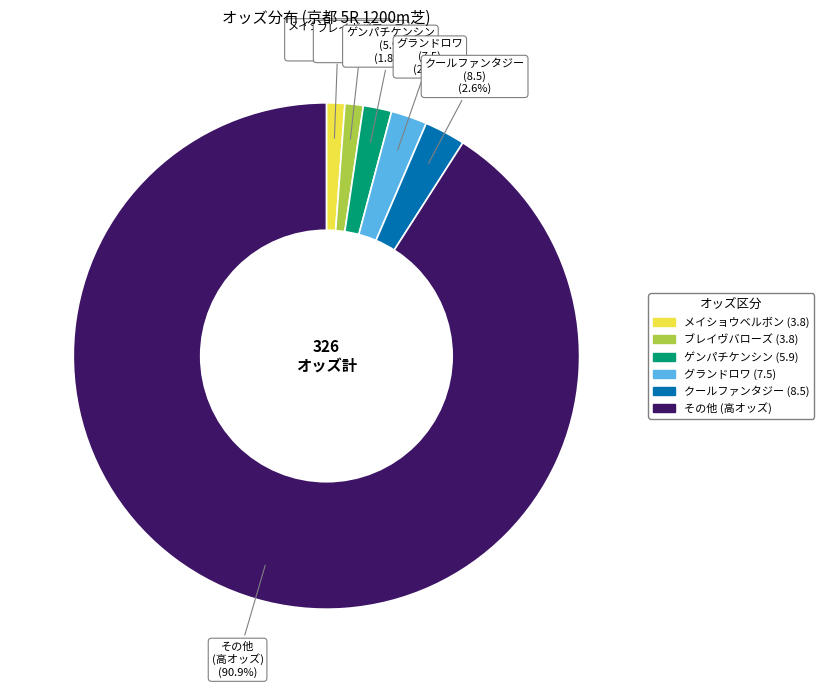

How many segments does this pie chart have?

6